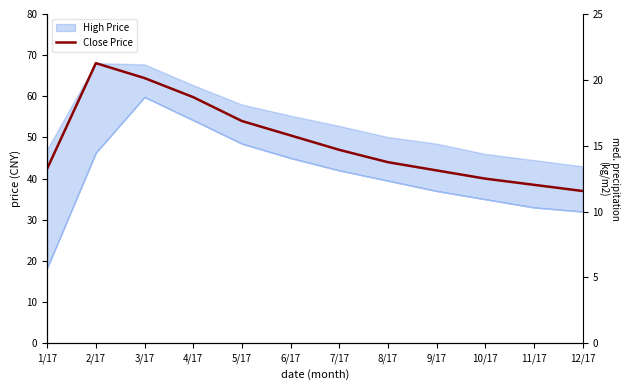

Reading left to right, list all the values displayed in this chart.

1/17=42.5	2/17=68.1	3/17=64.4	4/17=59.8	5/17=54.0	6/17=50.5	7/17=47.0	8/17=44.0	9/17=42.0	10/17=40.0	11/17=38.5	12/17=37.0